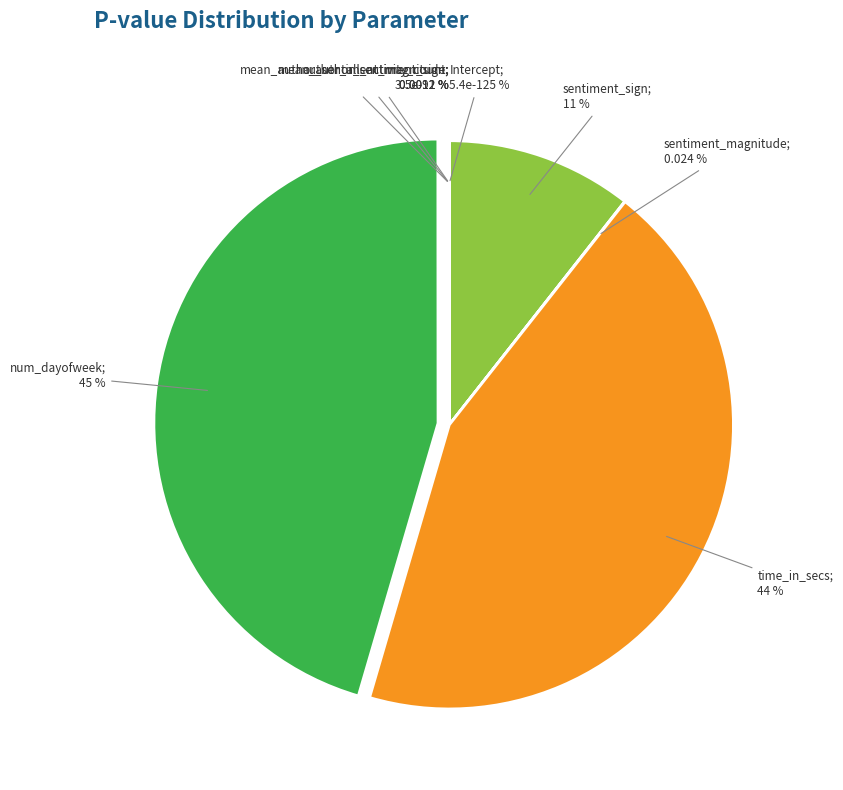

Which has a higher value, time_in_secs or author_all_activity_count?

time_in_secs